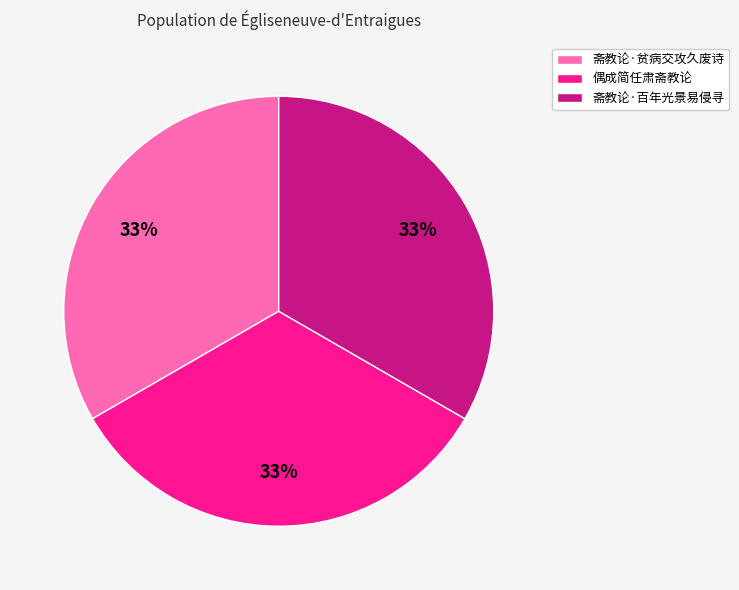

To the nearest percent, what portion does 偶成简任肃斋教论 represent?

33%